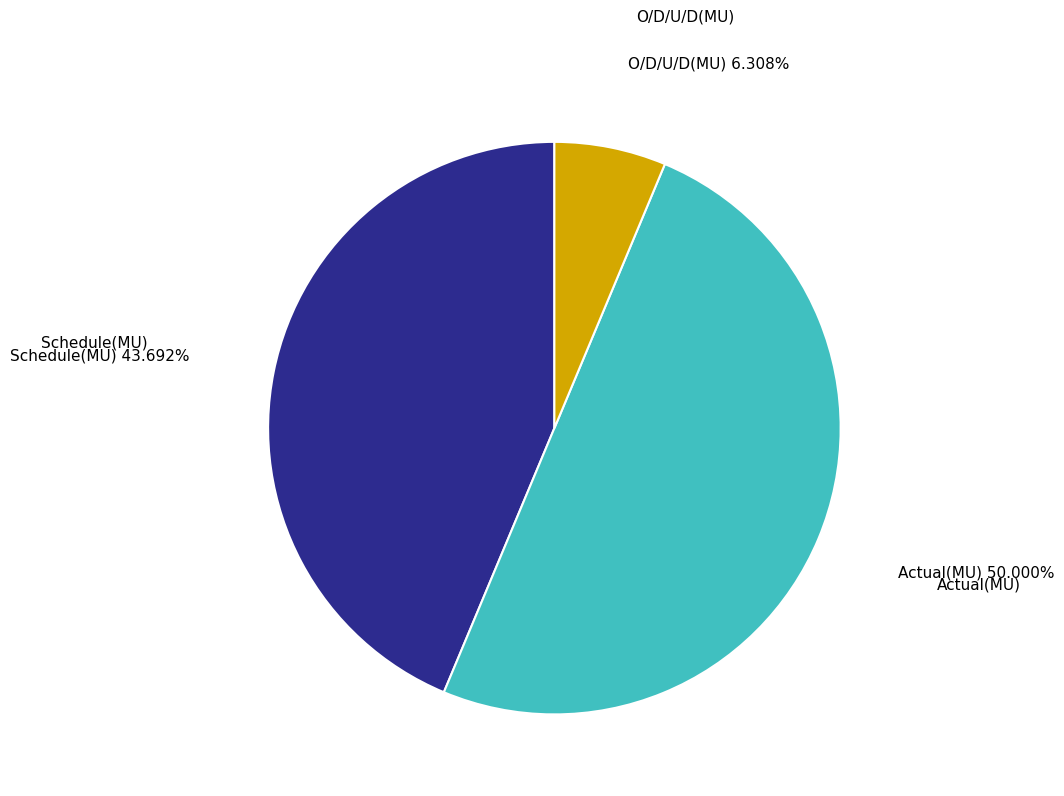

How many slices are in this pie chart?

3